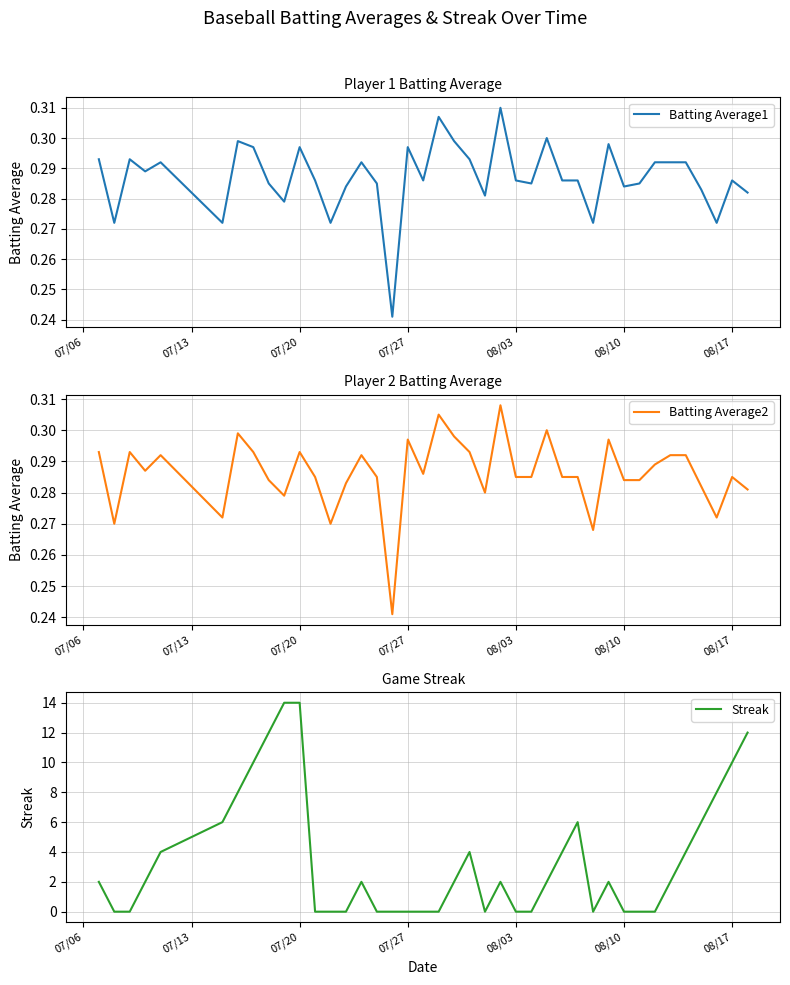

True or false: Streak has more than 1 points higher than both neighbors.

True